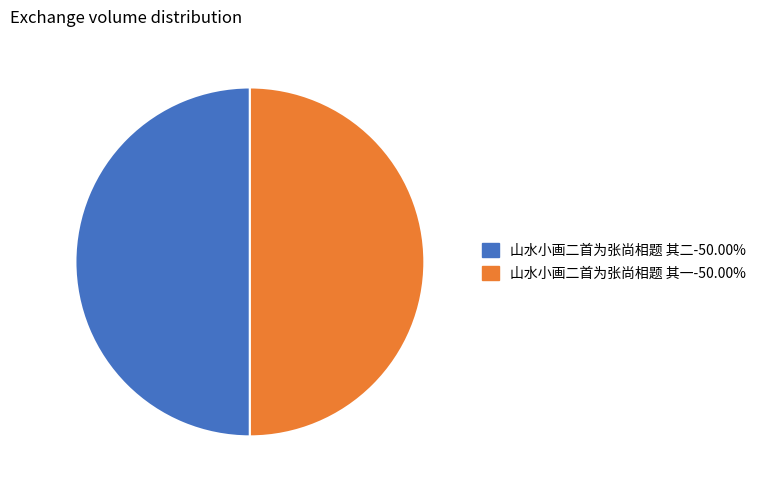

What is the ratio of the value at 山水小画二首为张尚相题 其一 to the value at 山水小画二首为张尚相题 其二?

1.0